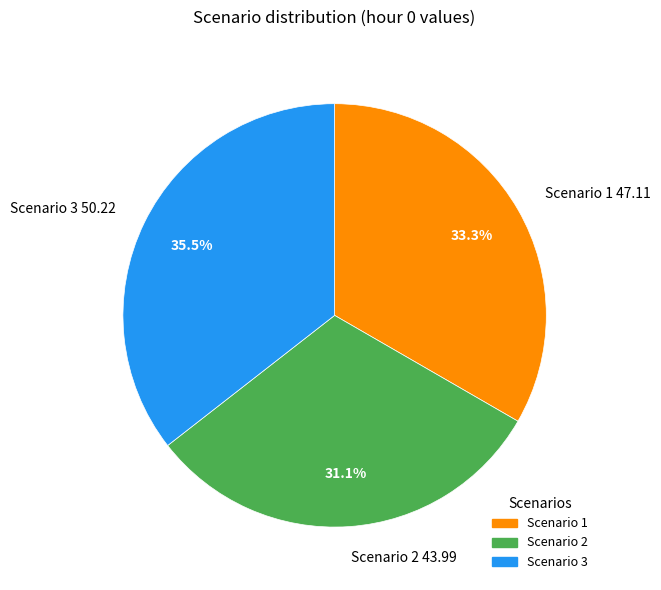

Between Scenario 1 and Scenario 2, which is larger?

Scenario 1